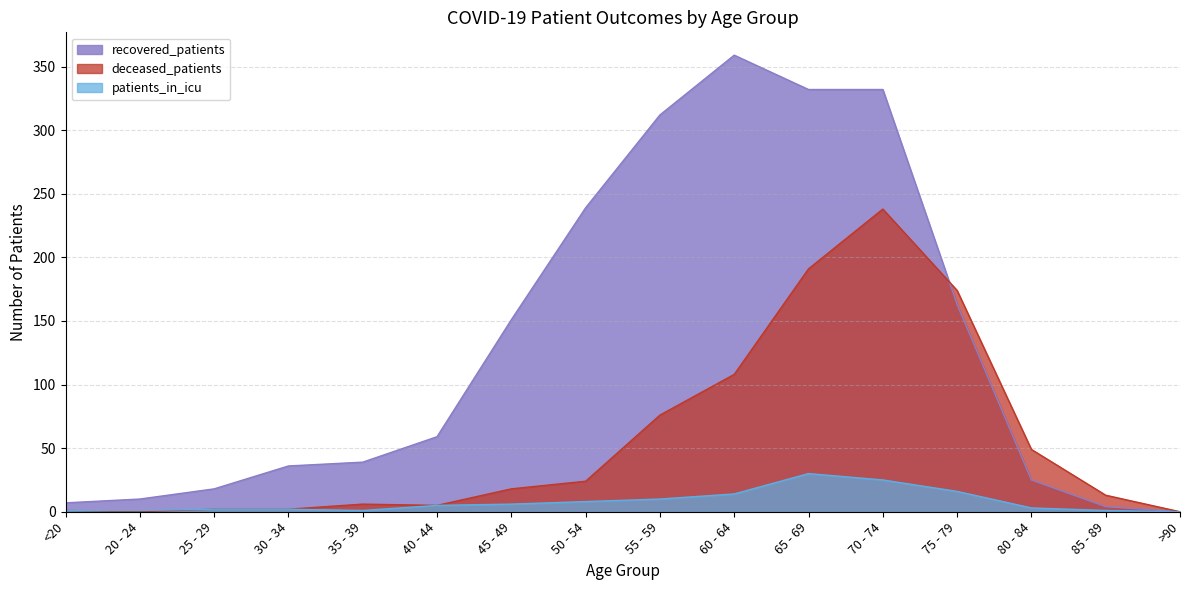

List the series in order of their peak value, lowest first.

patients_in_icu, deceased_patients, recovered_patients